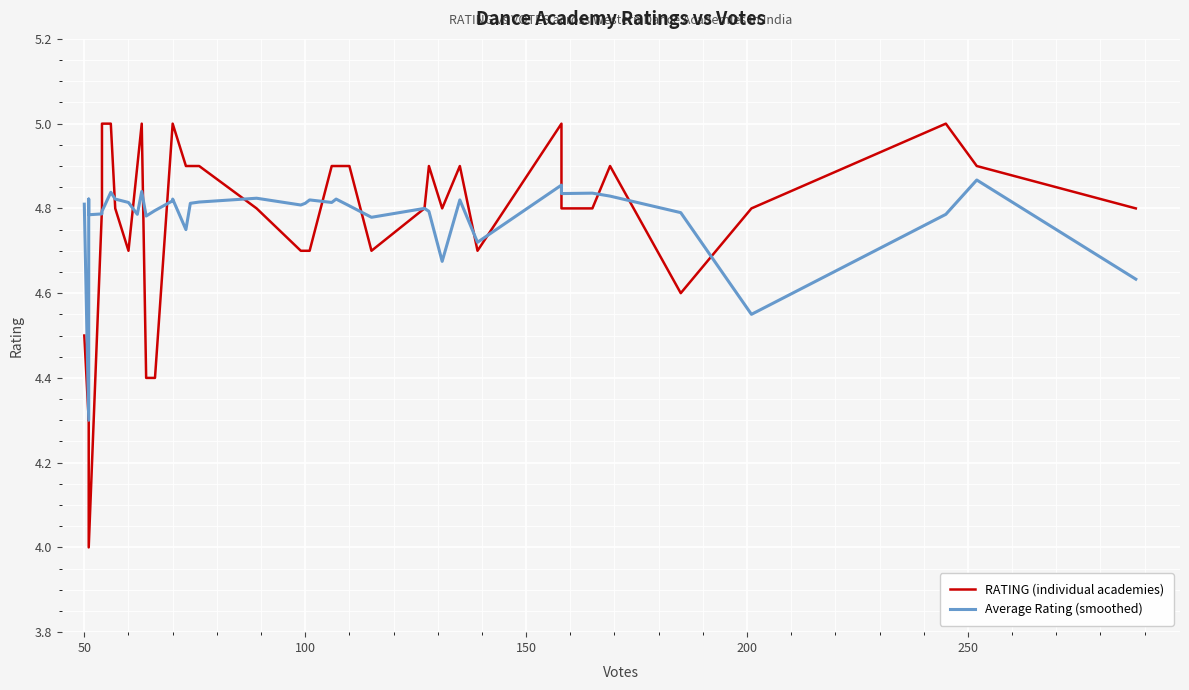

What is the highest value of the Average Rating (smoothed) series?

4.9